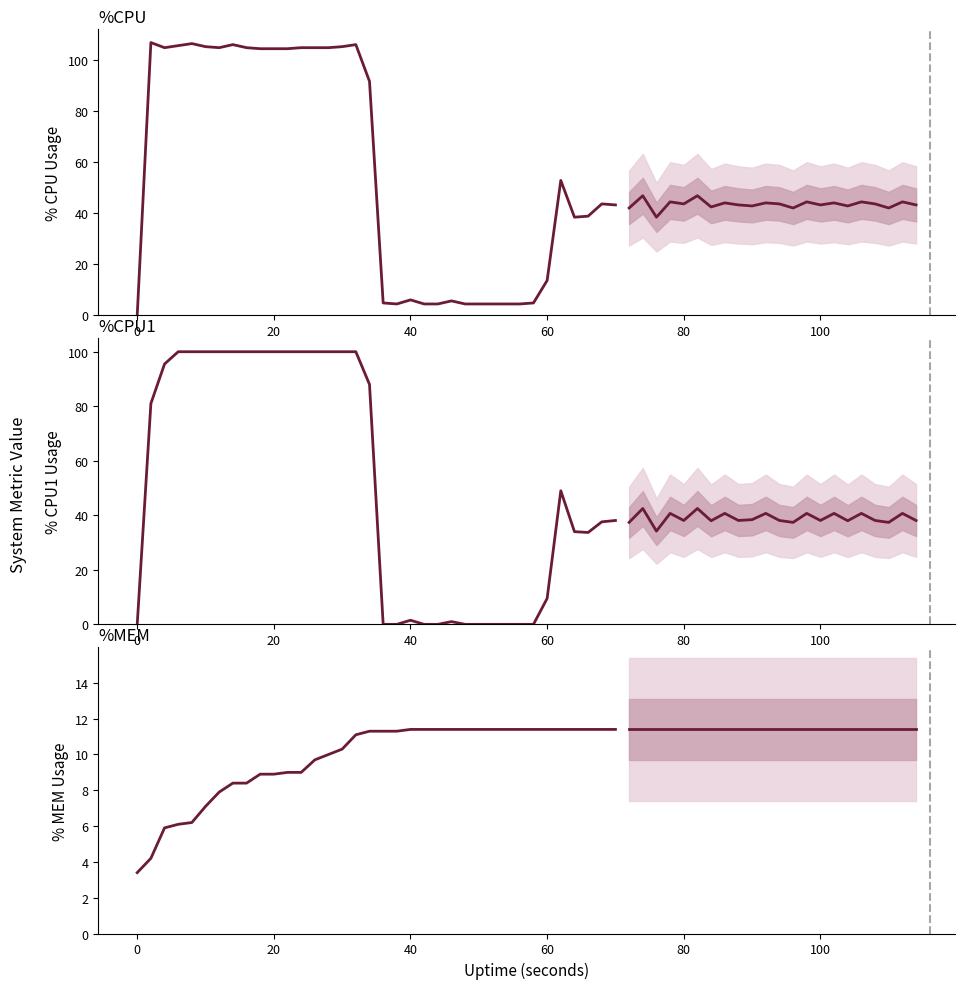

Is this an area chart (filled region under the line)?

No